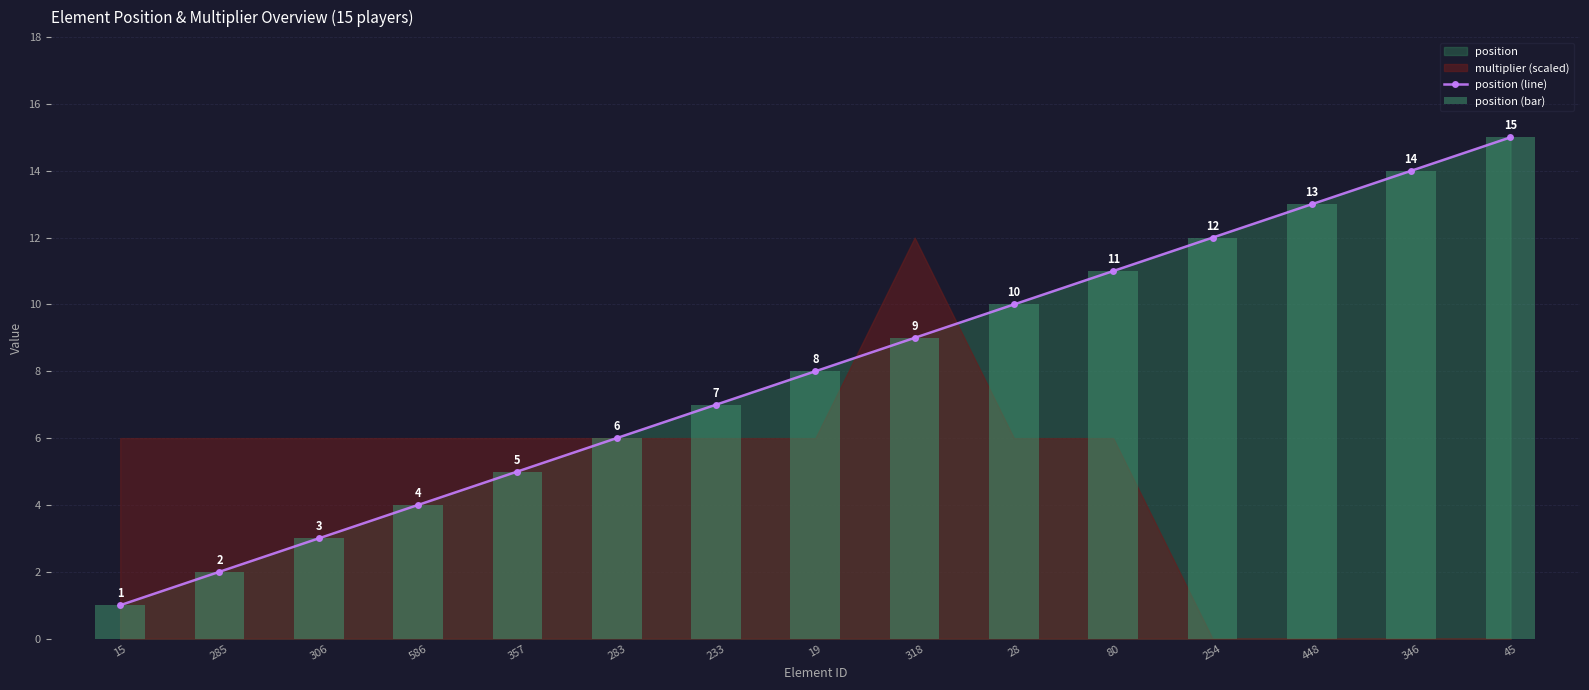

What position from the right is 233?

9